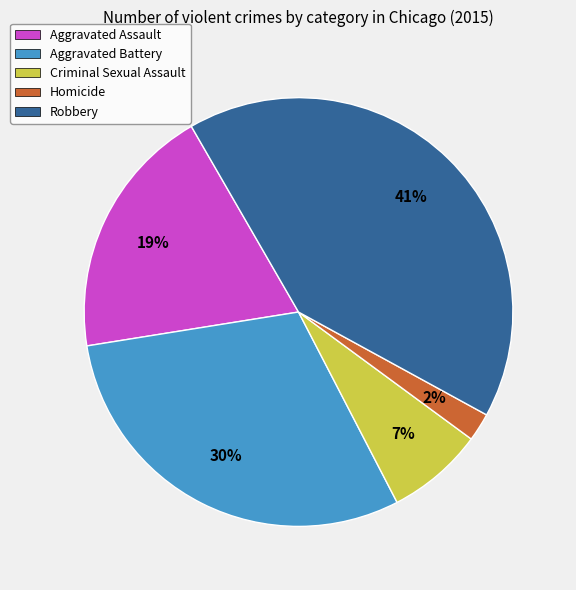

The Homicide slice represents 14% of the pie. True or false?

False